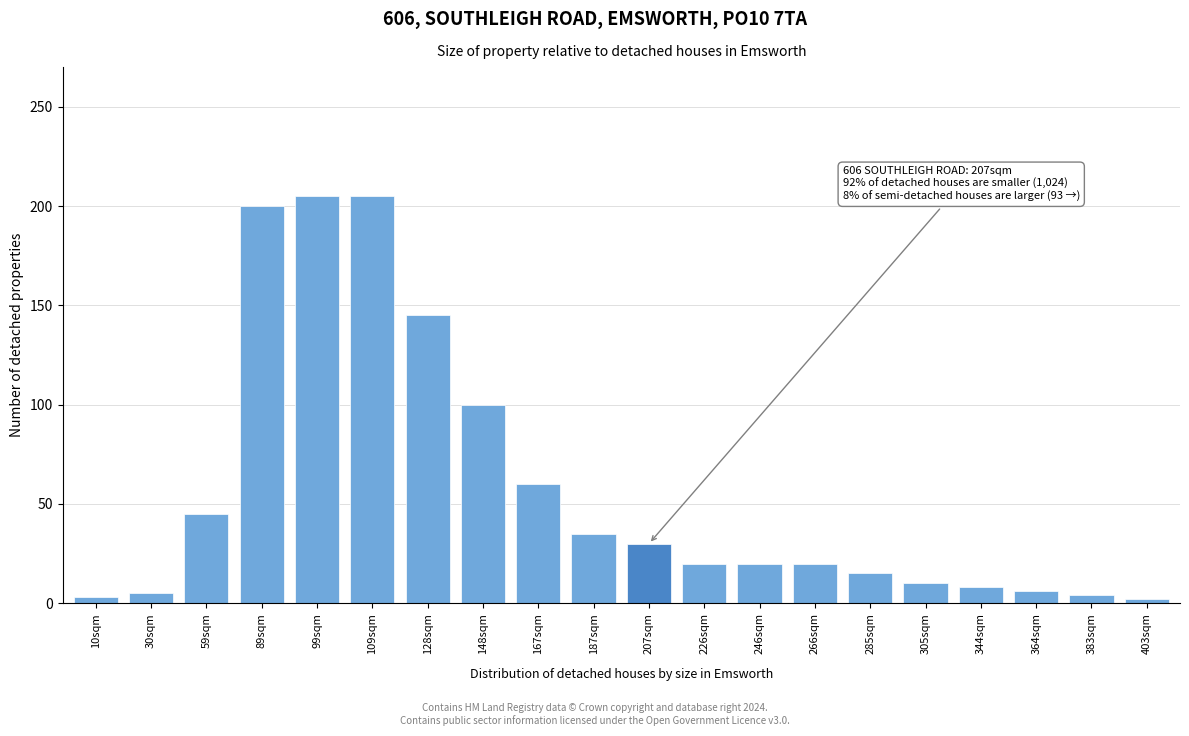

At which label is the value closest to 103?

148sqm